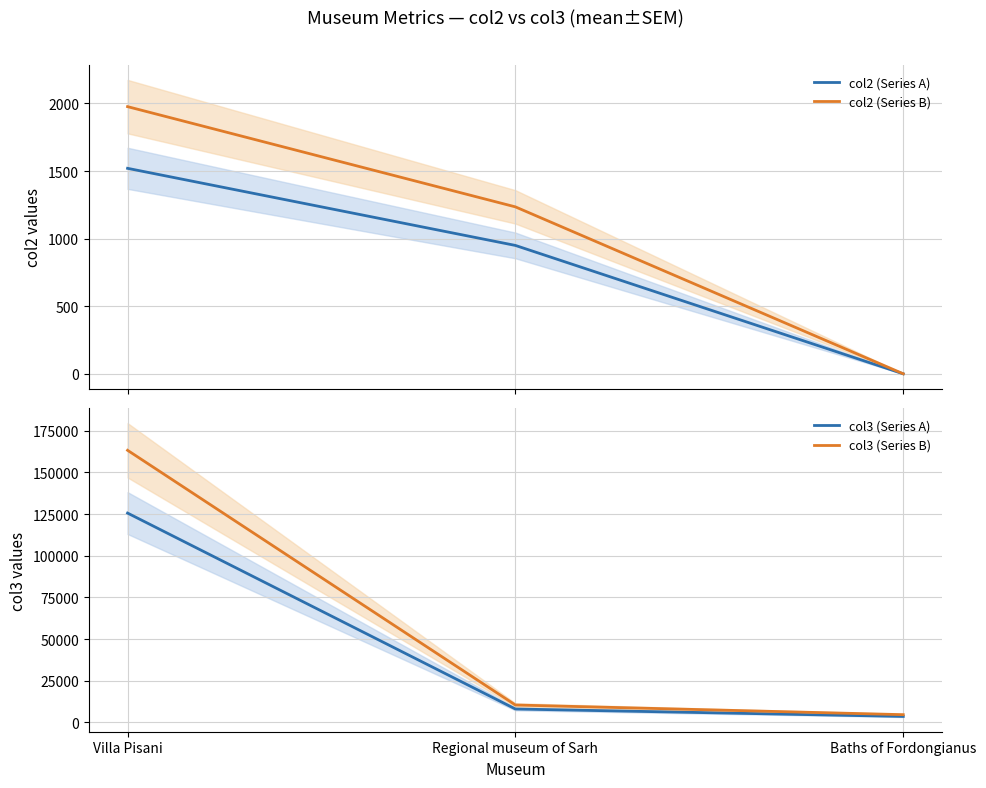

True or false: col3 (Series A) has a value of 8000.0 at Regional museum of Sarh.

True